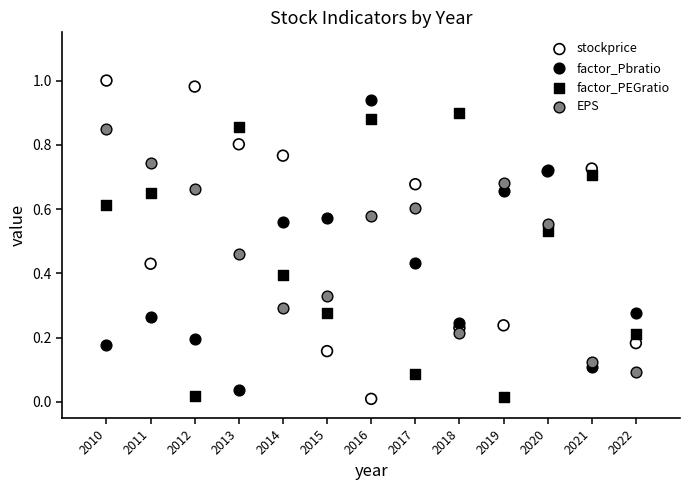

Which series has the largest Y range (max minus min)?

stockprice